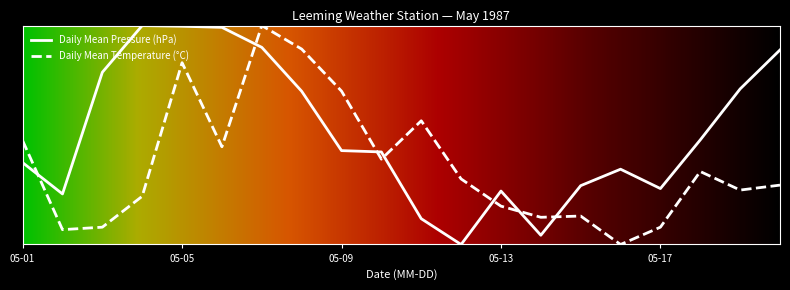

Does the chart have visible grid lines?

No